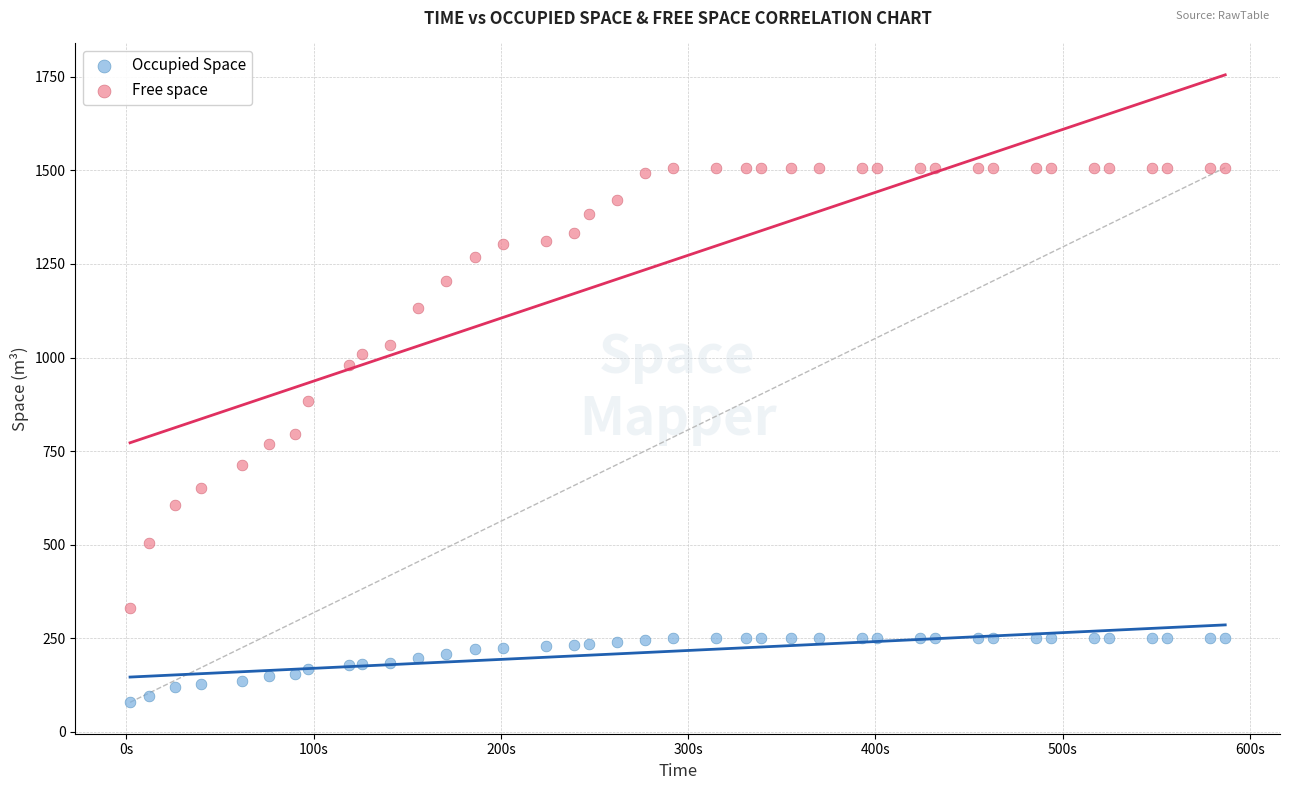

Which series reaches the maximum Y coordinate?

Free space